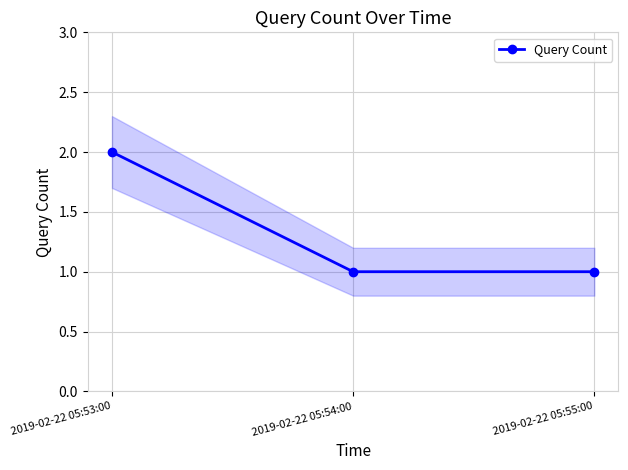

List the labels in order of value, smallest first.

2019-02-22 05:54:00, 2019-02-22 05:55:00, 2019-02-22 05:53:00